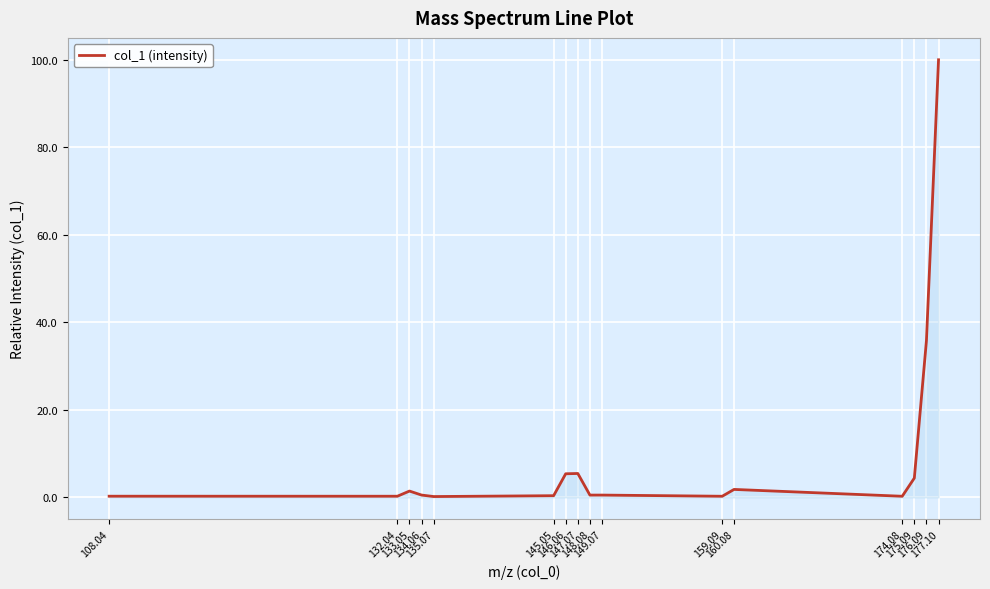

What is the difference between the values at 149.07 and 159.09?

0.3